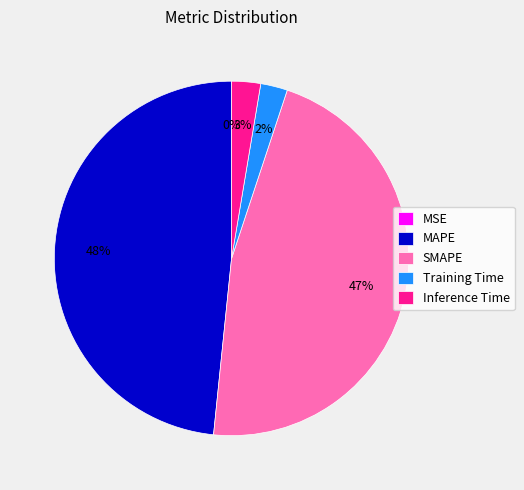

To the nearest percent, what is the difference between the largest and smallest slice percentages?

48%